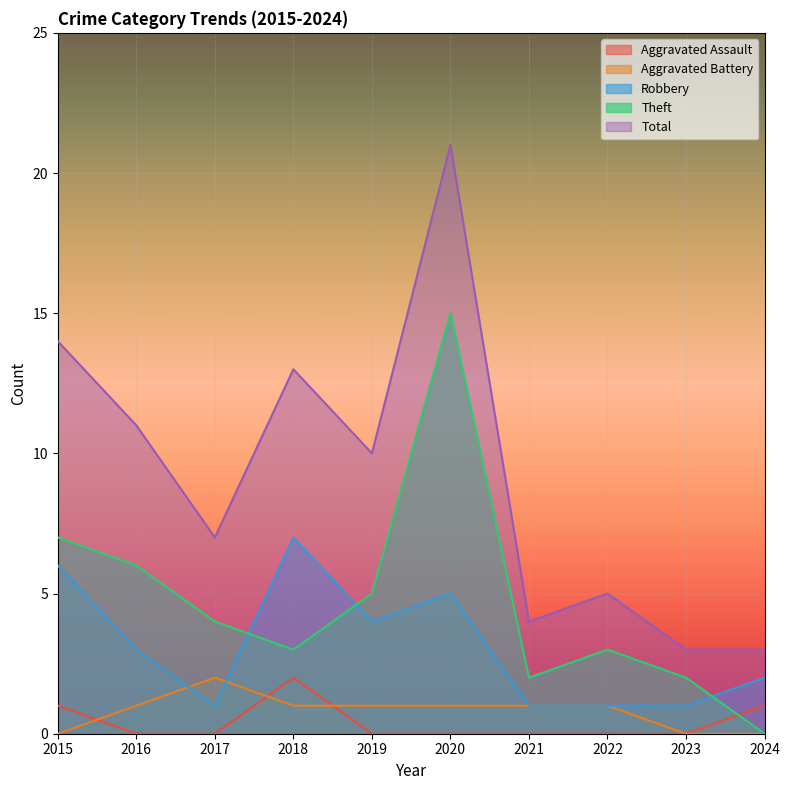

What are all the series names shown in the legend?

Aggravated Assault, Aggravated Battery, Robbery, Theft, Total